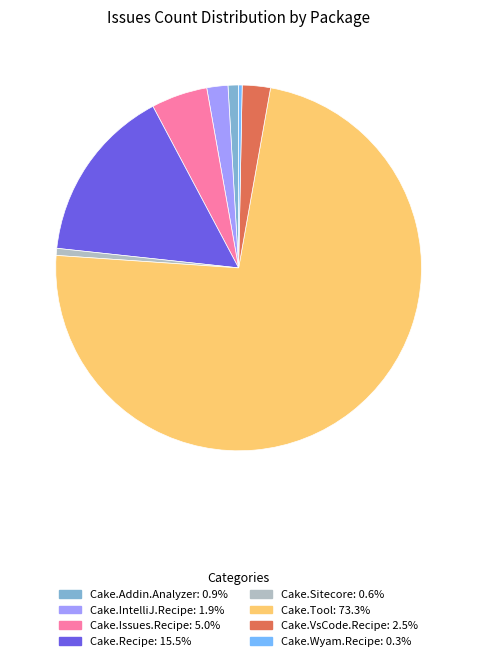

Is there a majority slice in this chart?

Yes